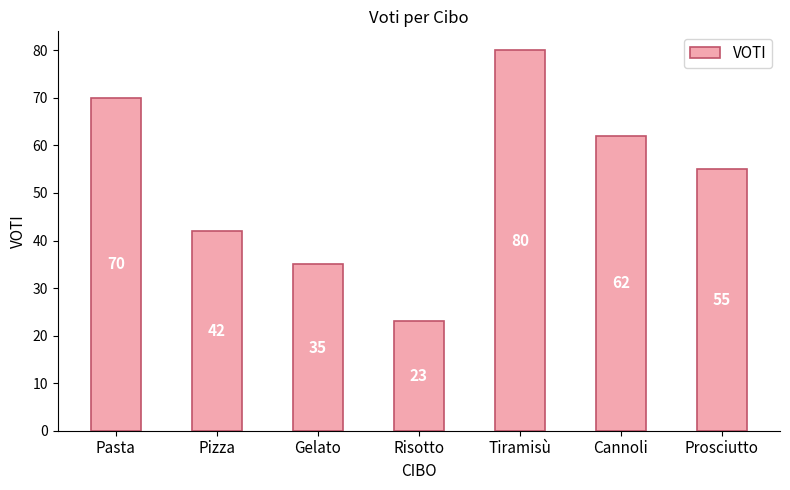

Does the chart contain stacked bars?

No